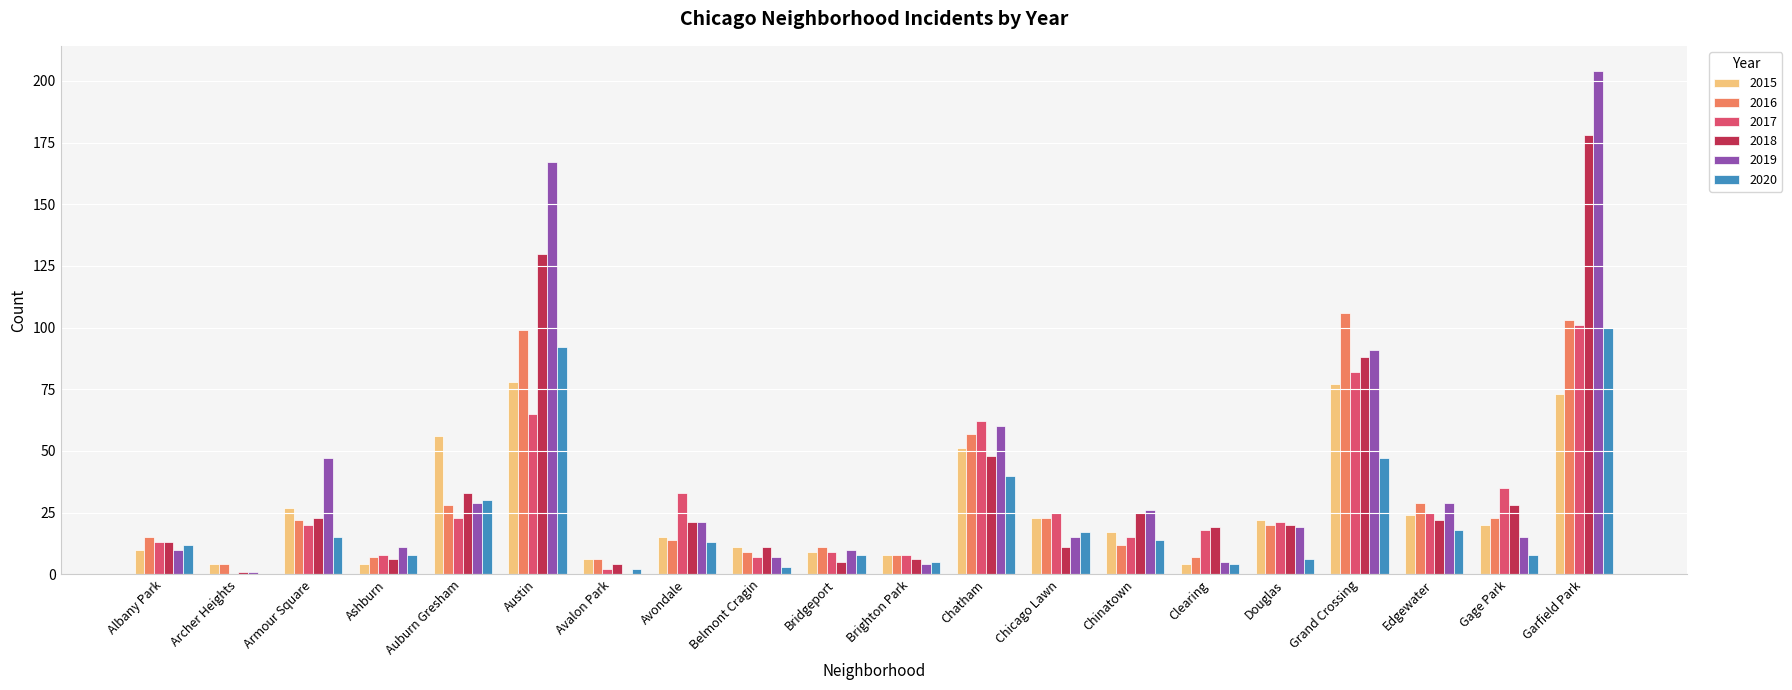

What is the greatest value displayed?

204